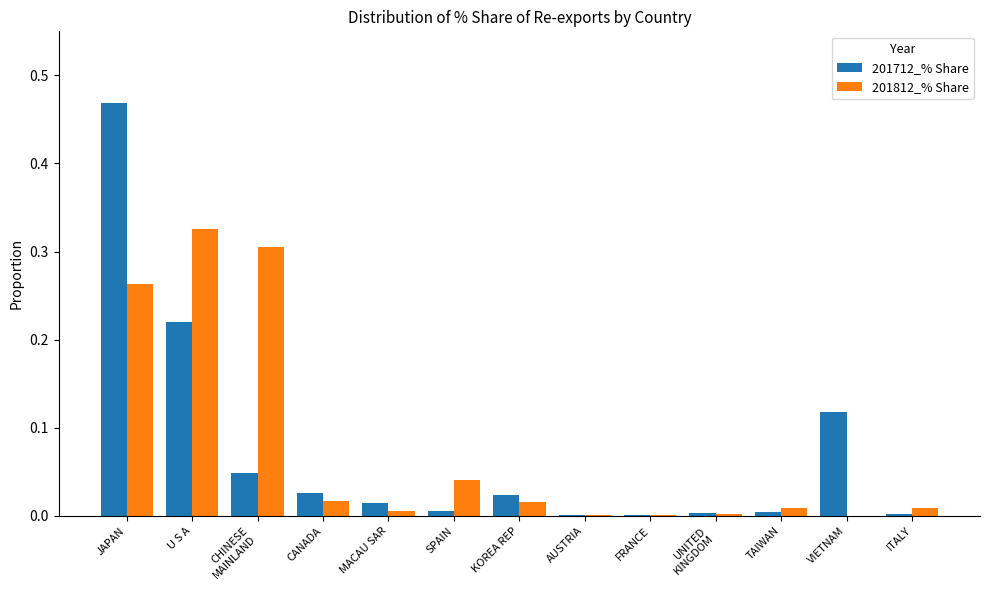

Does the chart contain stacked bars?

No